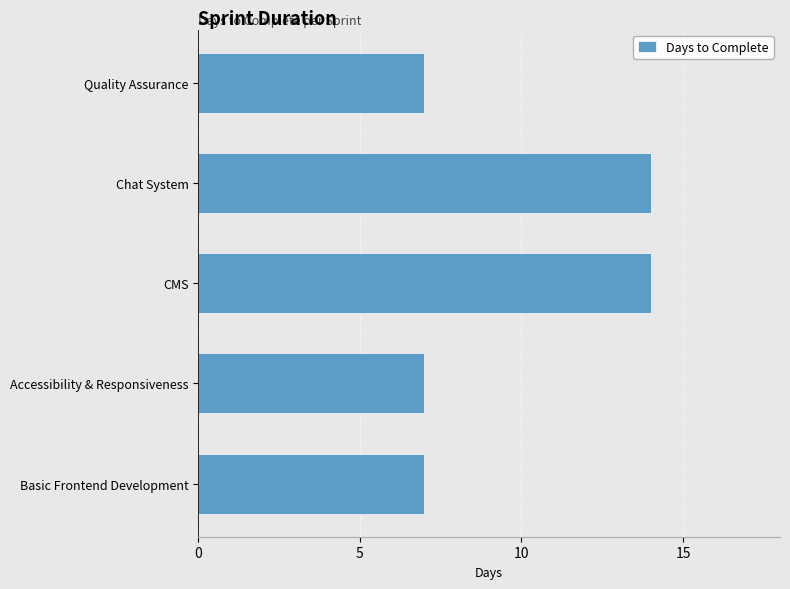

Approximately how many times larger is the value at Basic Frontend Development compared to Chat System?

0.5